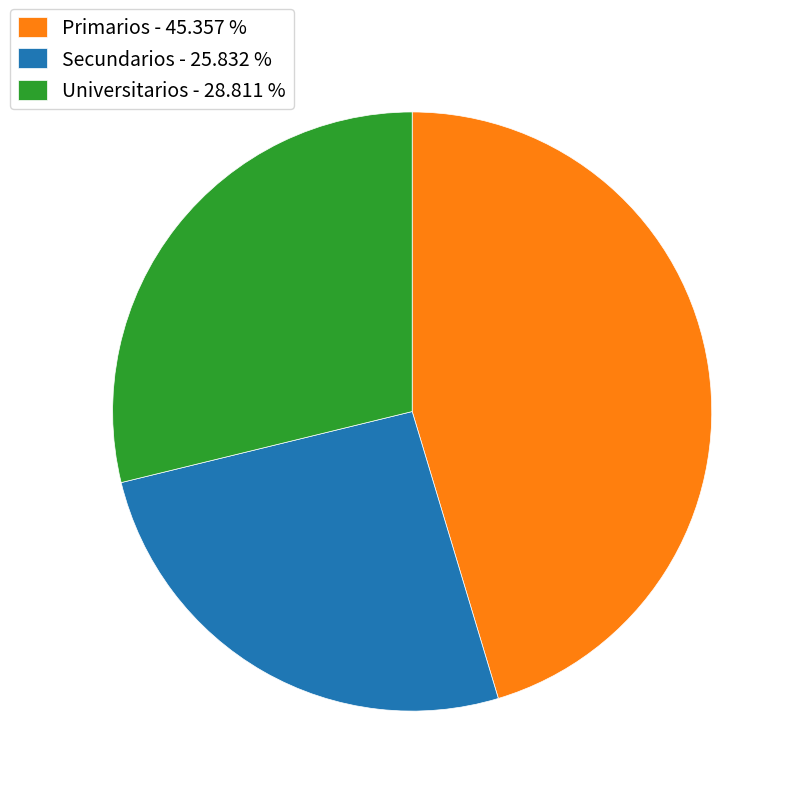

Combined, do Primarios - 45.357 % and Secundarios - 25.832 % account for over 50%?

Yes